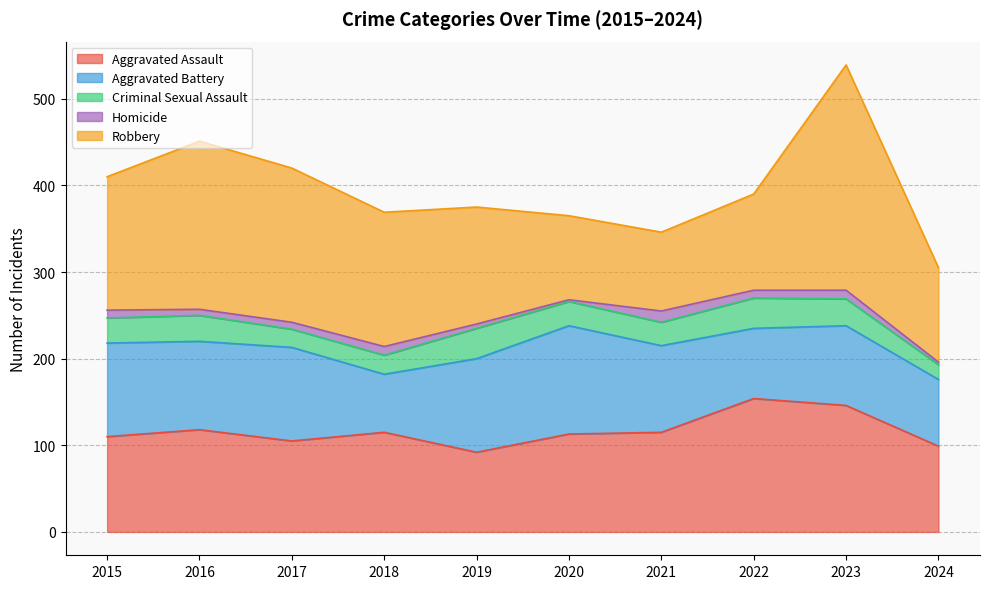

True or false: Aggravated Assault and Criminal Sexual Assault cross at least once.

False